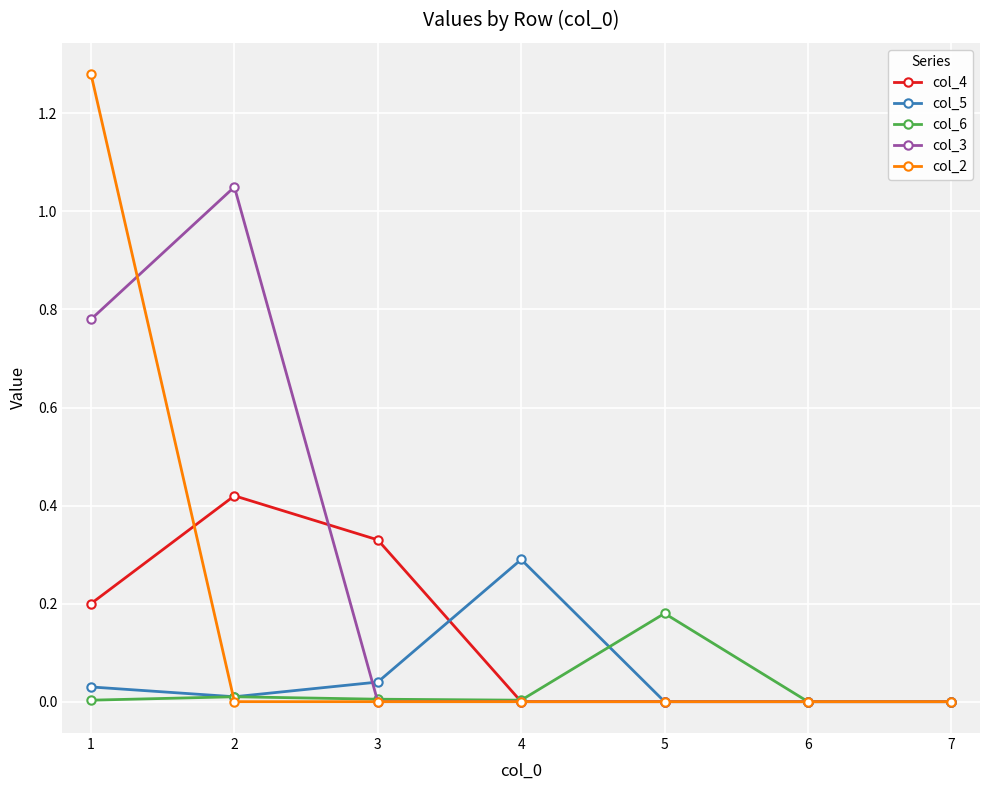

Count the number of categories in the chart.

7